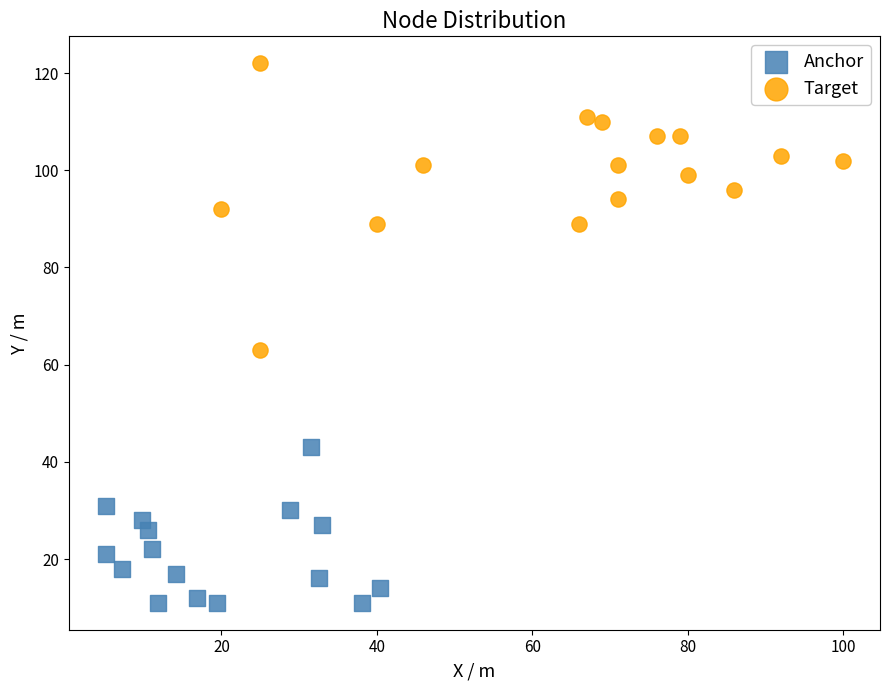

Which series contains the highest Y value?

Target